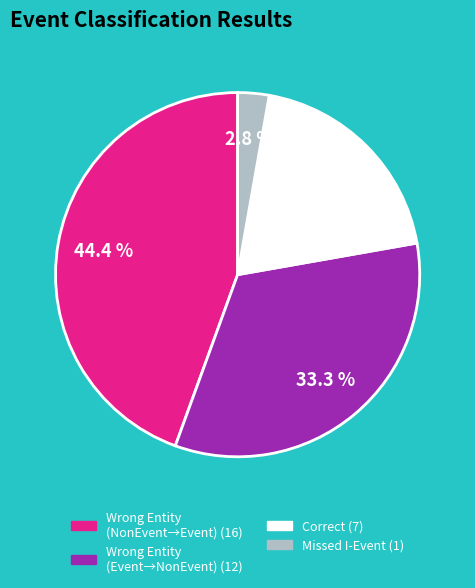

Is there any slice that represents more than half of the pie?

No